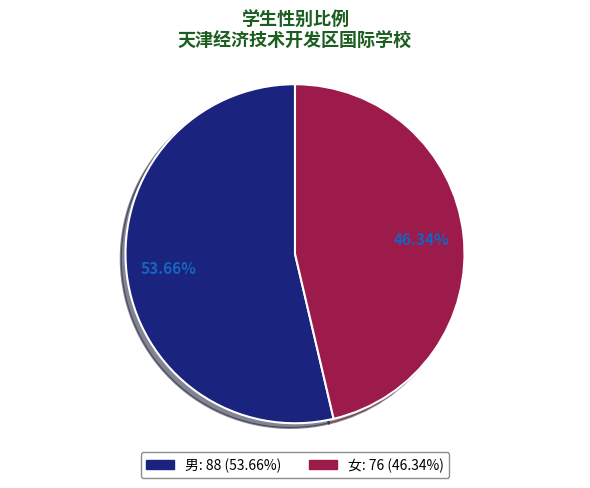

Approximately how many times larger is the value at 女 compared to 男?

0.9